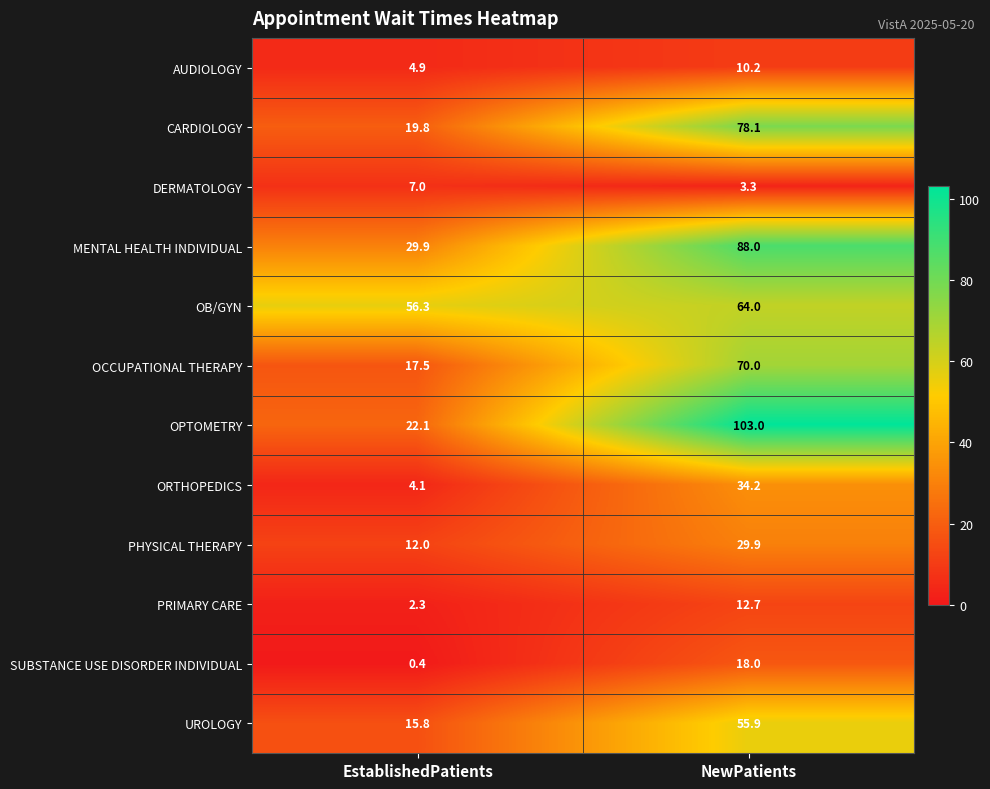

How many data points in PRIMARY CARE are less than 12?

1